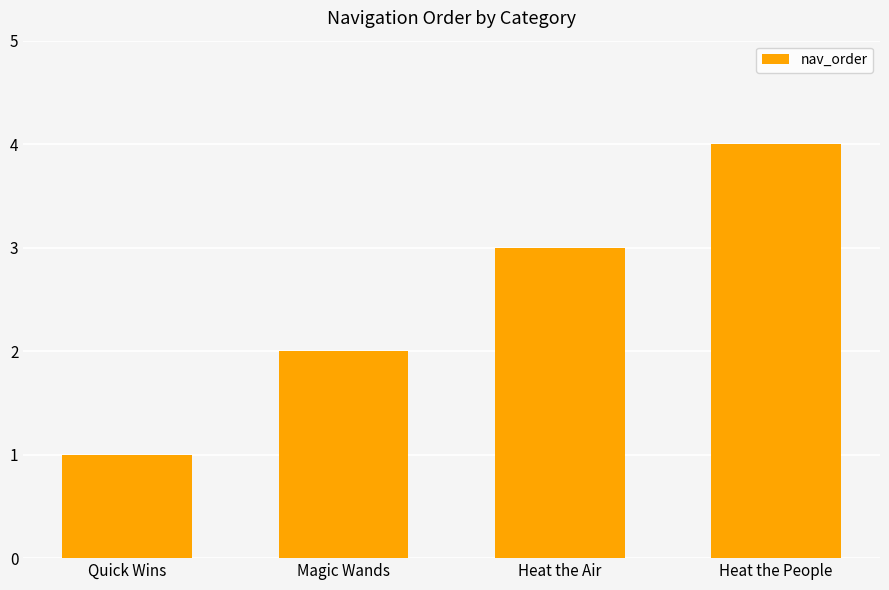

What is the value of the 2nd bar from the left?

2